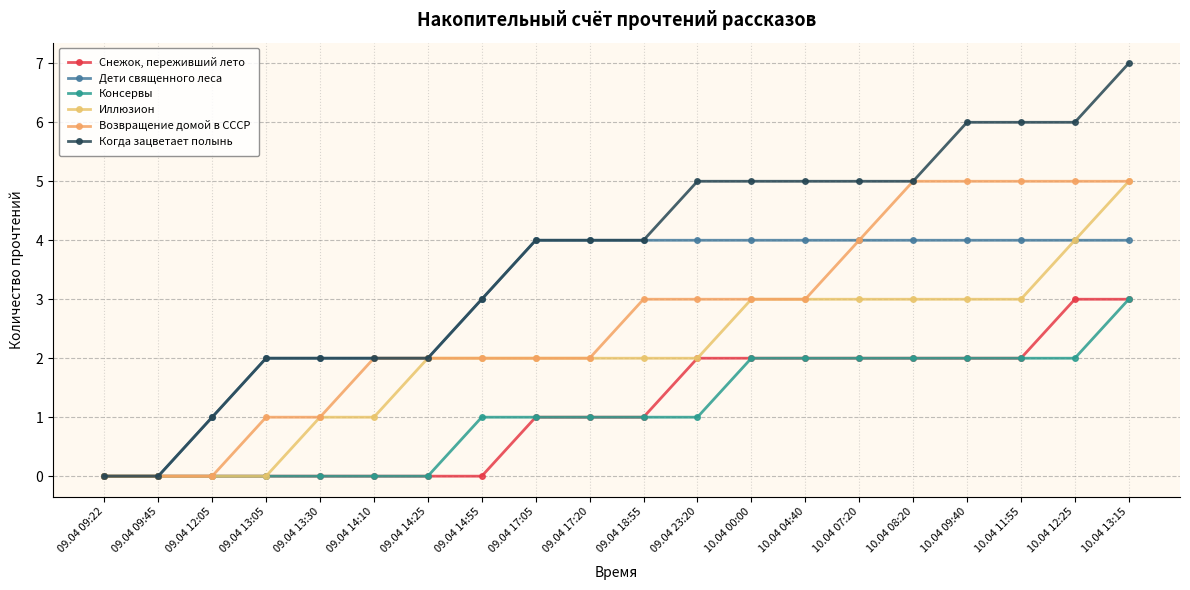

Which has a higher value, 09.04 18:55 or 10.04 08:20?

10.04 08:20